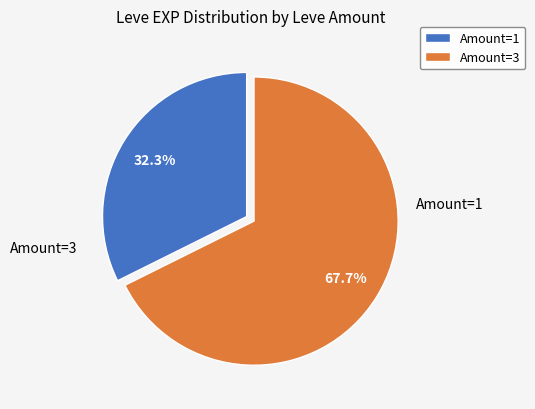

To the nearest percent, what is the difference between the largest and smallest slice percentages?

35%